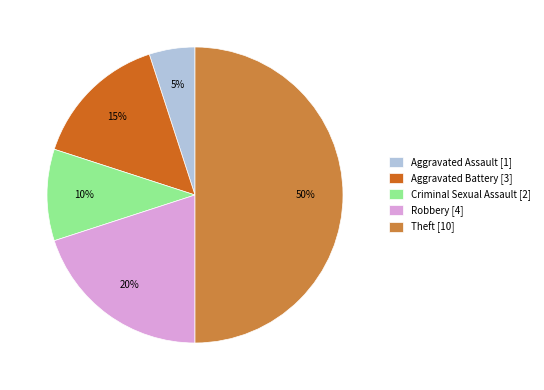

To the nearest percent, what is the difference between the Aggravated Battery [3] and Robbery [4] slice percentages?

5%